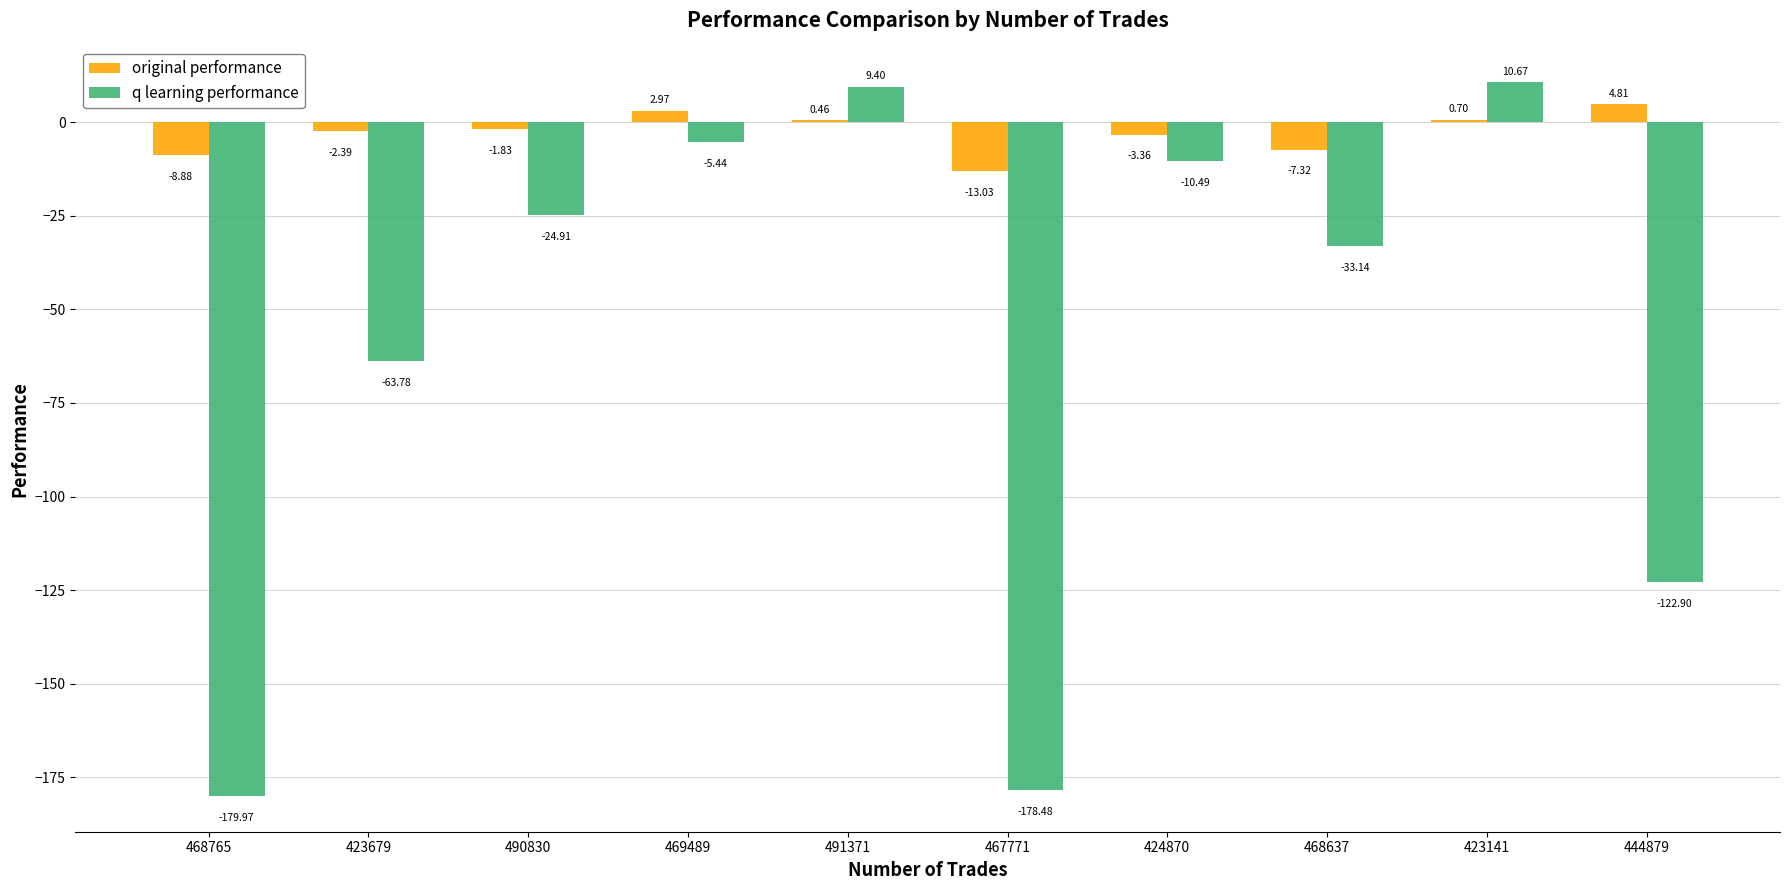

How many series are shown in this chart?

2